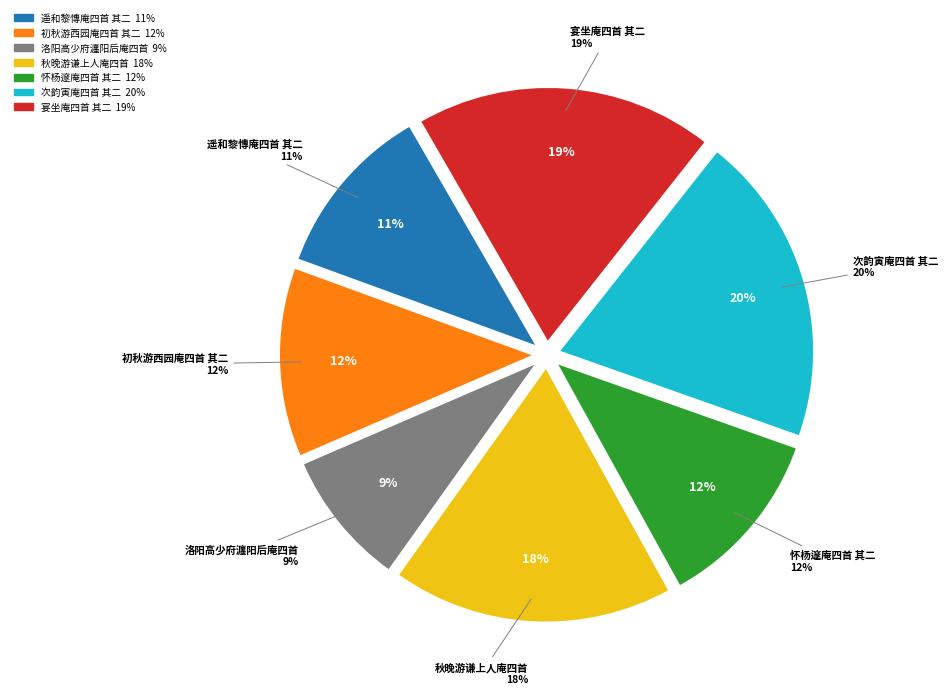

How much of the chart is everything except 初秋游西园庵四首 其二?

87.9%